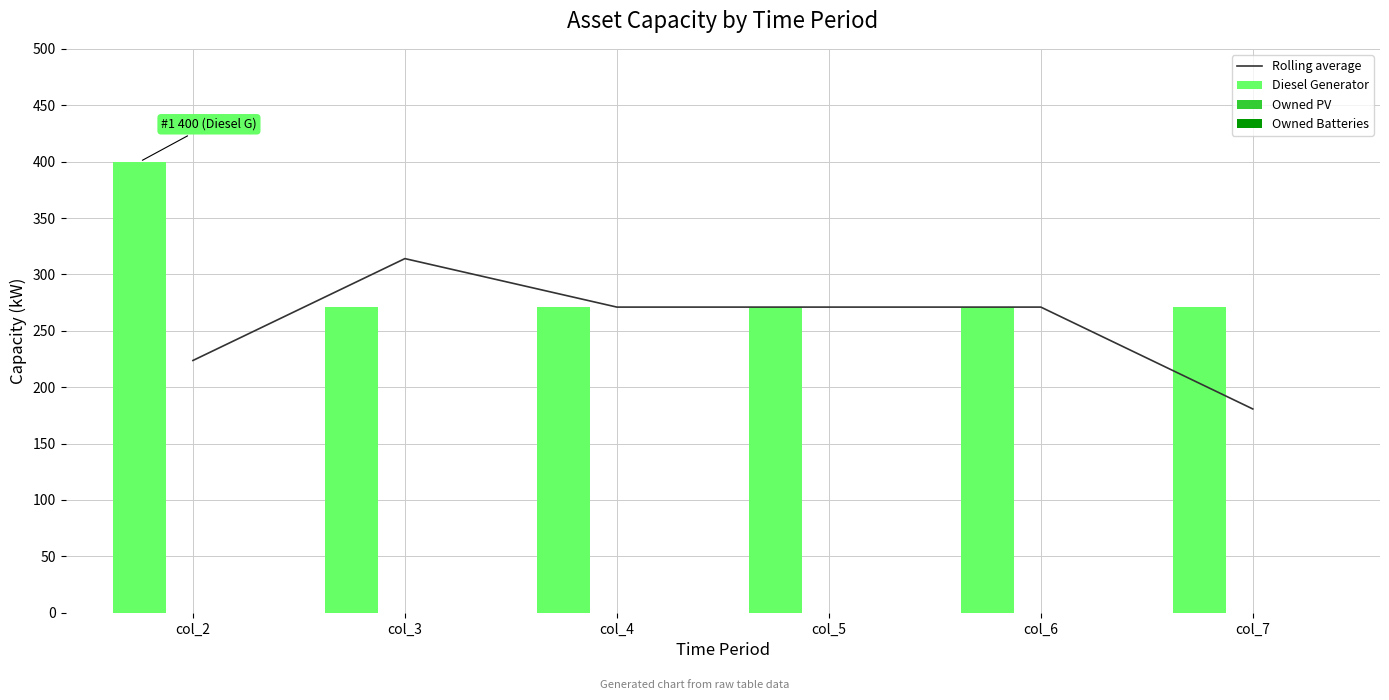

Rank the series by their maximum value, from highest to lowest.

Diesel Generator, Rolling average, Owned PV, Owned Batteries